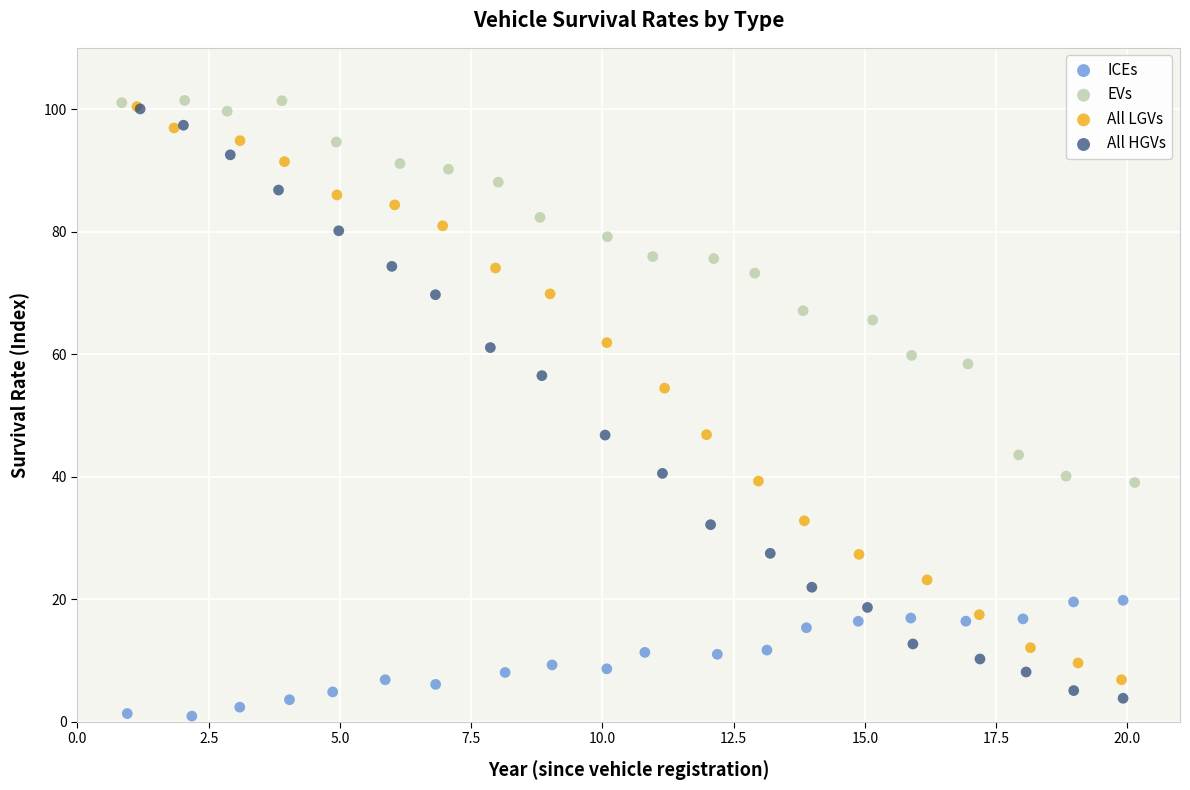

Which series has the largest Y range (max minus min)?

All HGVs